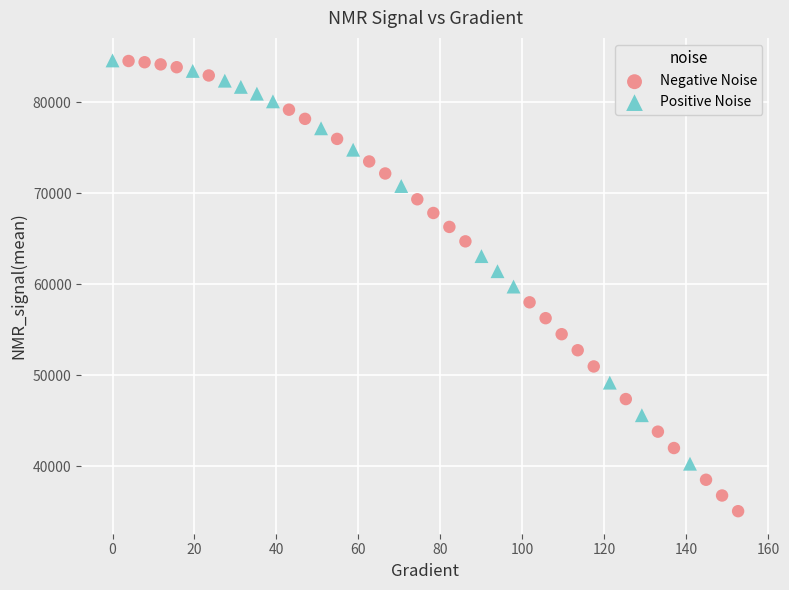

Which series reaches the minimum Y coordinate?

Negative Noise